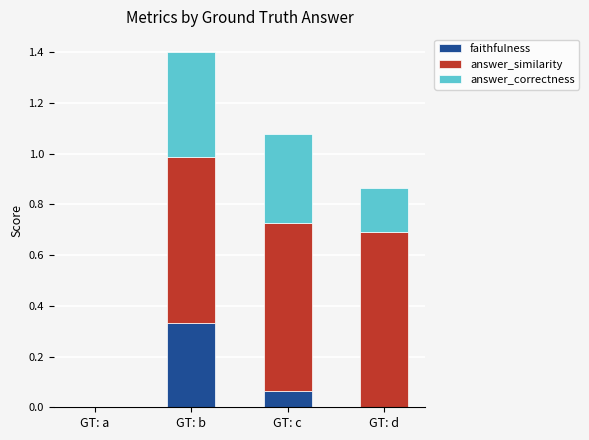

At which category is the sum across all series the highest?

GT: b